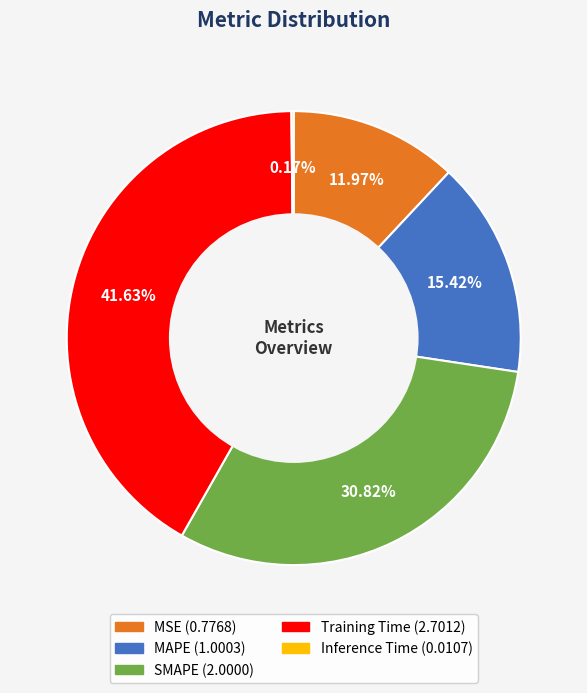

Between MAPE and SMAPE, which is larger?

SMAPE